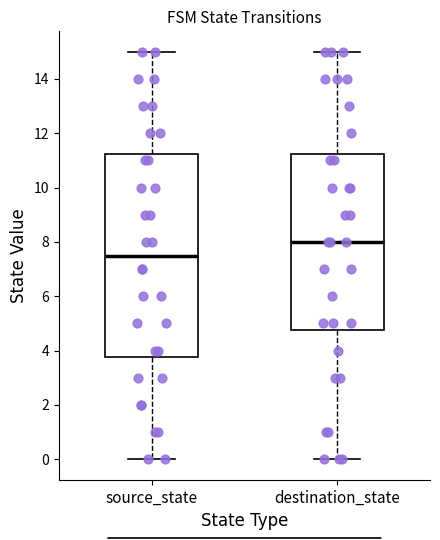

Reading left to right, read every box against the y-axis: the position of its median line, the range the box covers, and the ends of its whiskers. The values are not printed on the chart, so give them approximately, as read against the axis.

source_state: median 7.6, box 3.8 to 11.2, whiskers 0.0 to 15.0
destination_state: median 8.0, box 4.8 to 11.2, whiskers 0.0 to 15.0